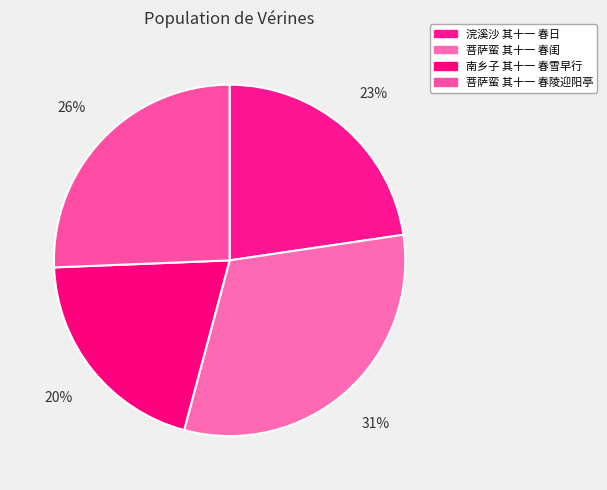

What percentage is the 菩萨蛮 其十一 春陵迎阳亭 slice, to the nearest percent?

26%